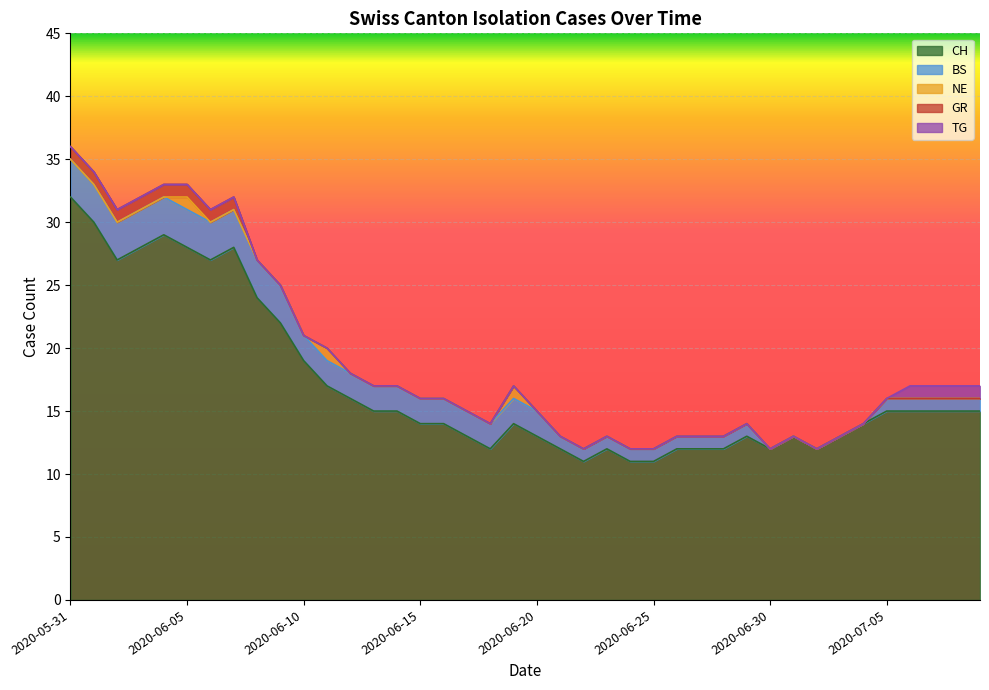

How many lines are shown in the chart?

5